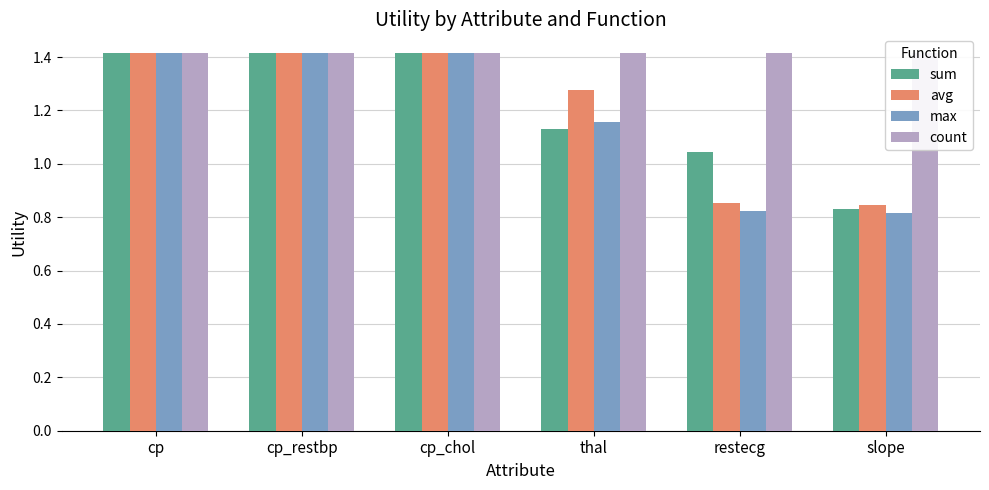

How many groups of bars are there?

6